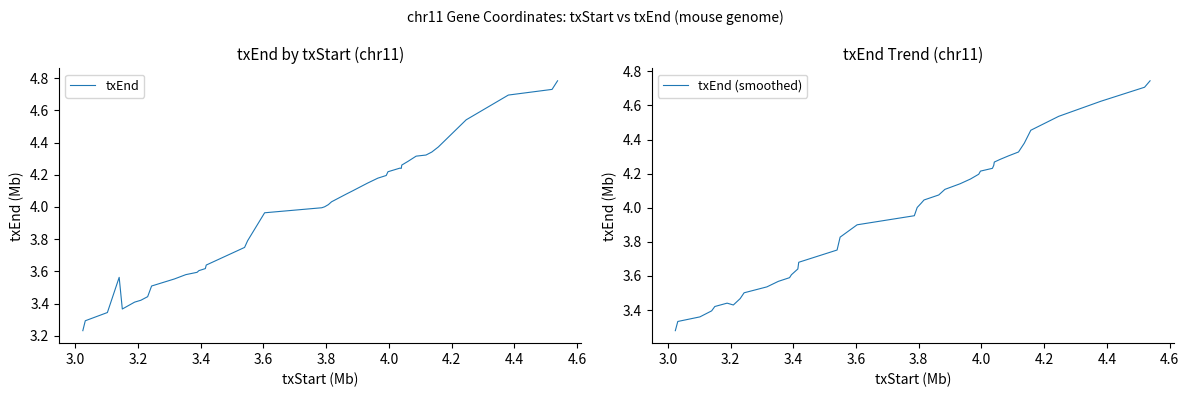

What is the value of the txEnd point at the 3rd from the left?

3.3